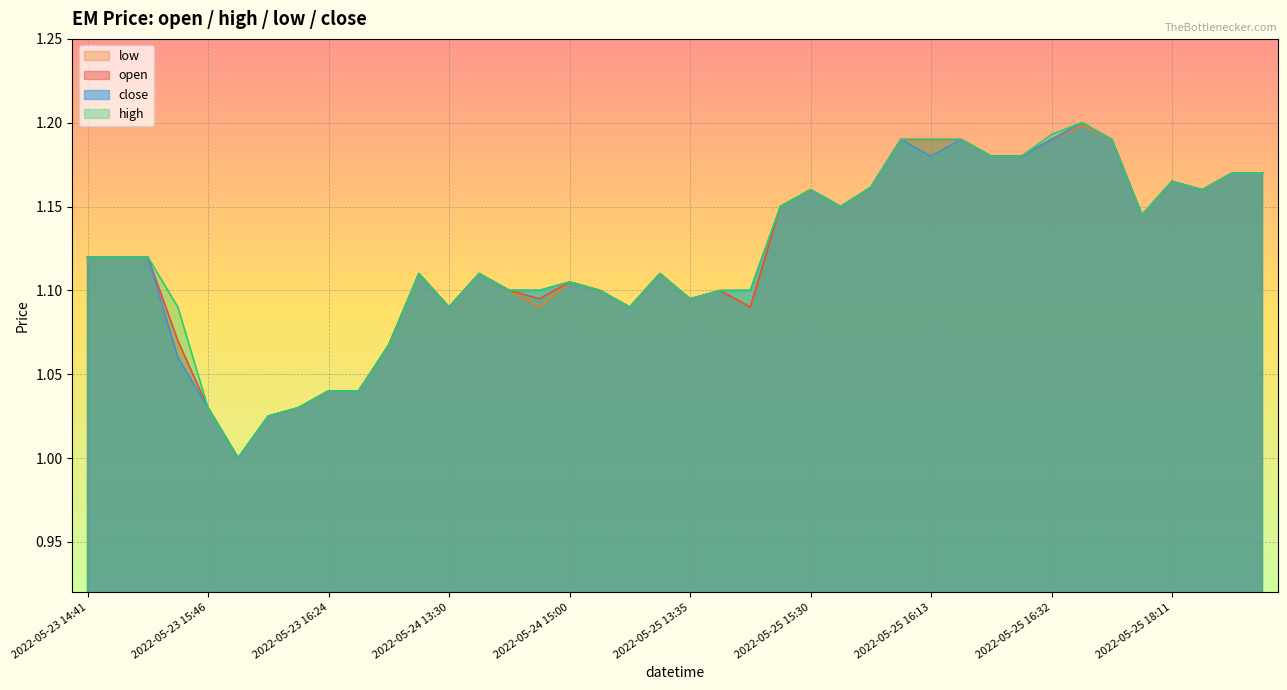

At how many categories does at least one series exceed 1?

40